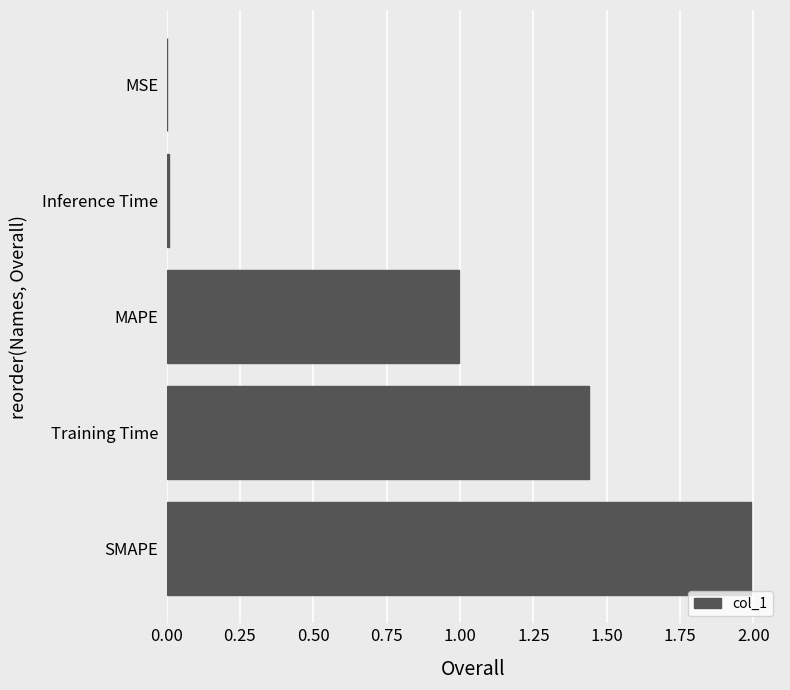

Between SMAPE and Inference Time, which is larger?

SMAPE